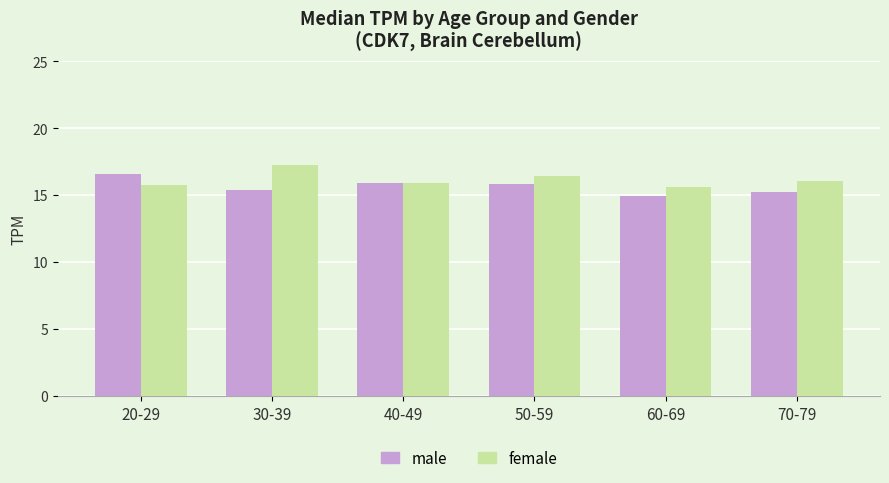

What is the approximate value of female at 70-79?

16.1